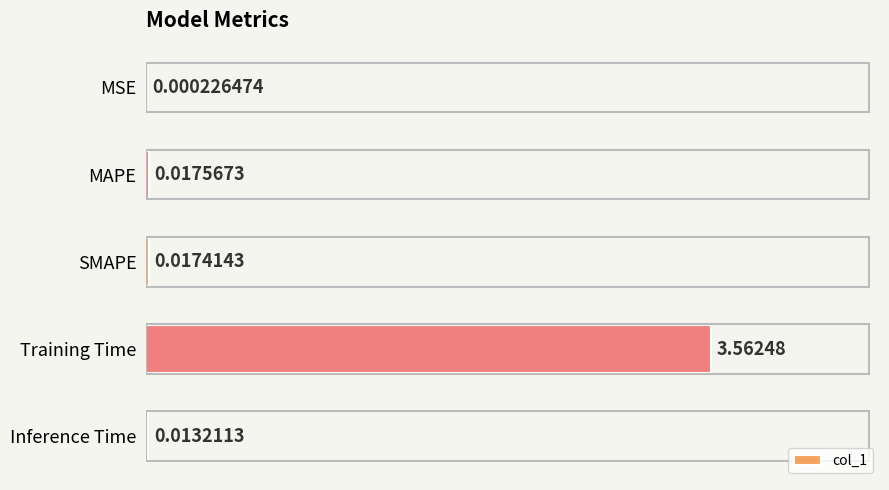

What is the change in value from Training Time to Inference Time?

-3.5